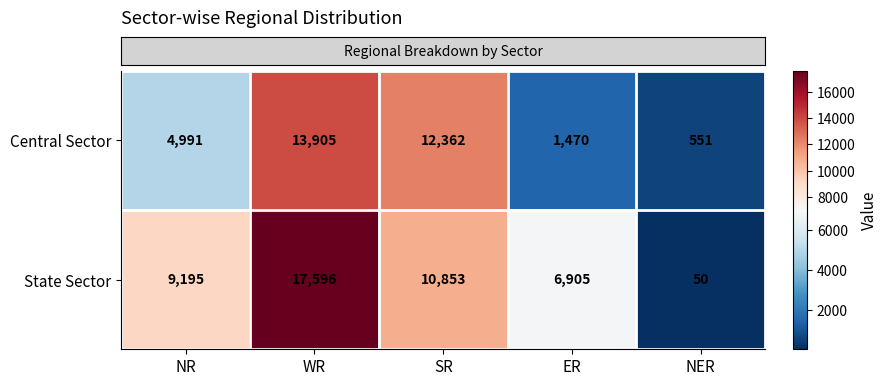

At which category does the chart reach its minimum across all series?

NER